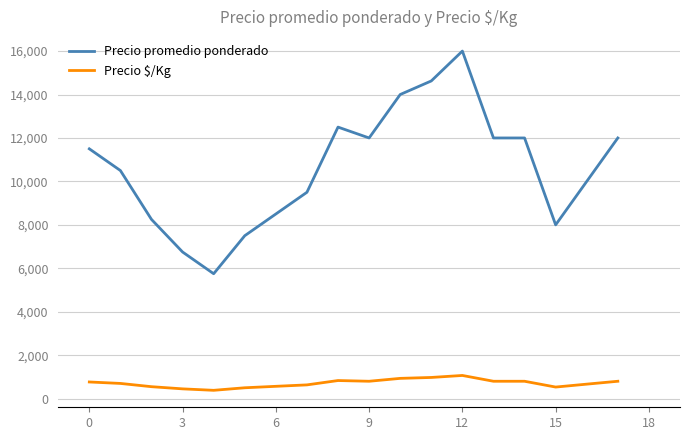

Which series has the largest total across all categories?

Precio promedio ponderado